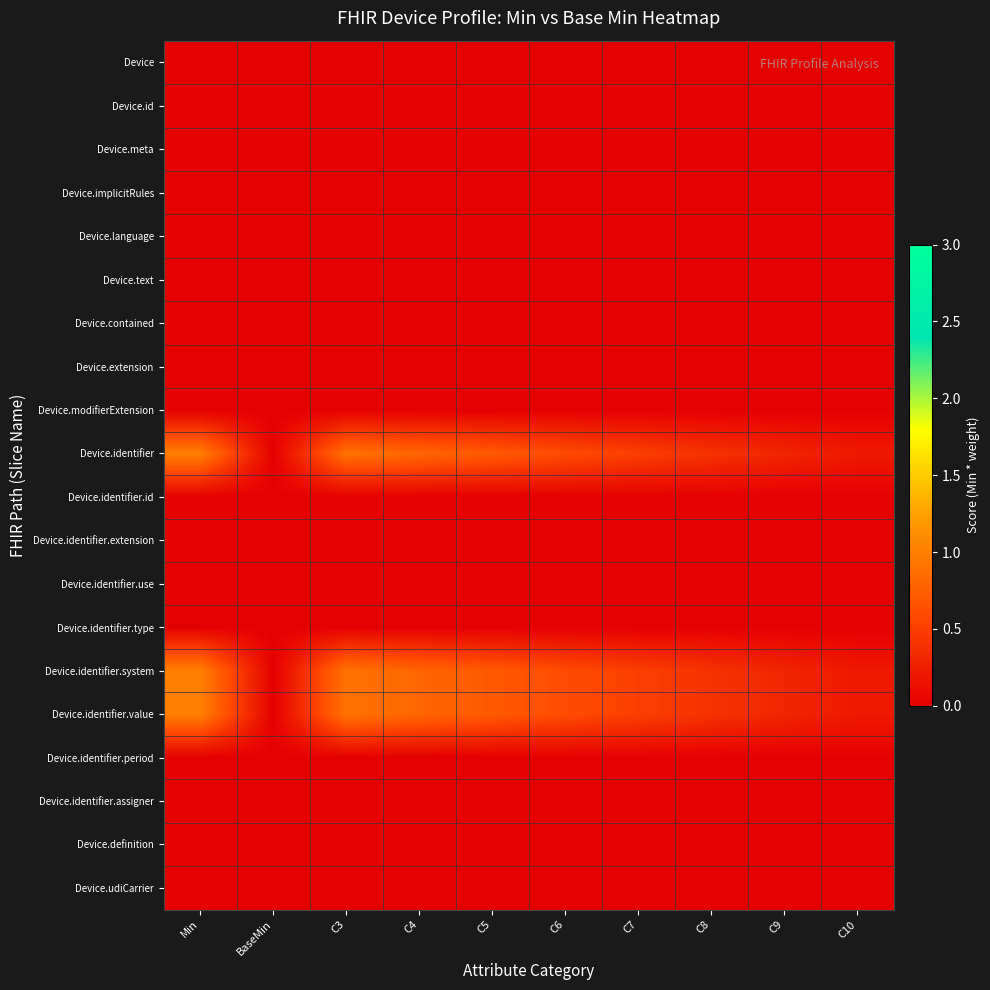

What is the difference between the highest and lowest values at C5?

0.7